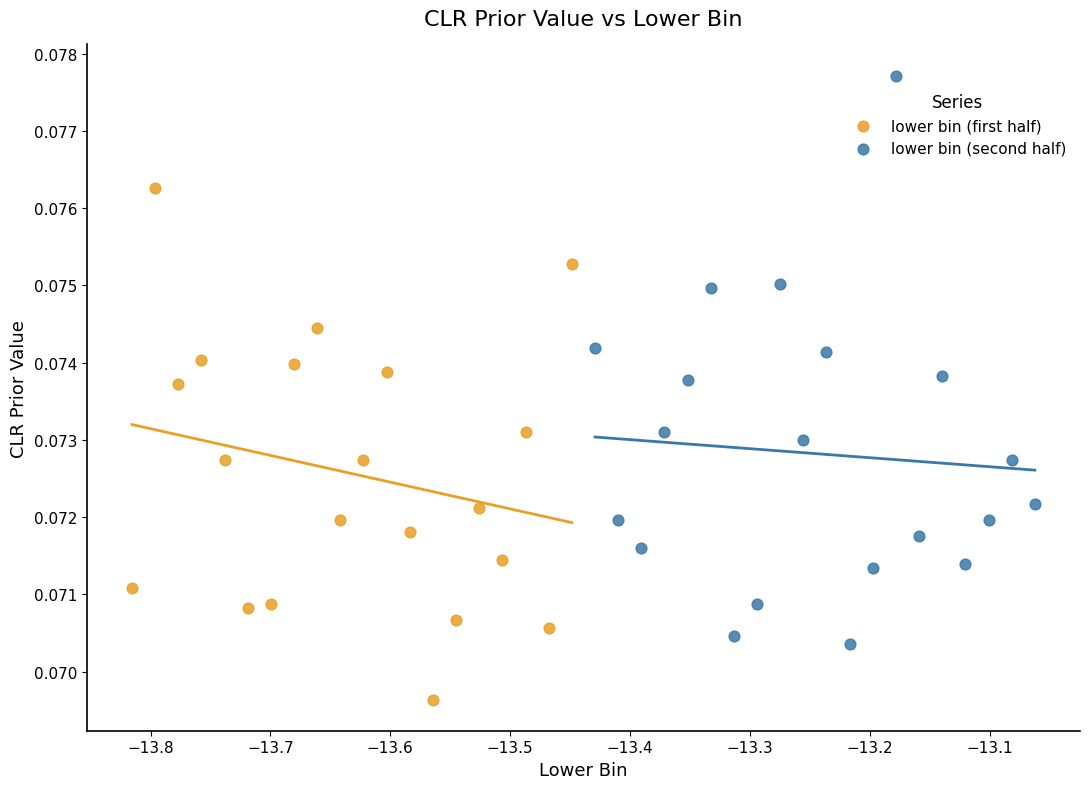

What are all the series names shown in the legend?

lower bin (first half), lower bin (second half)